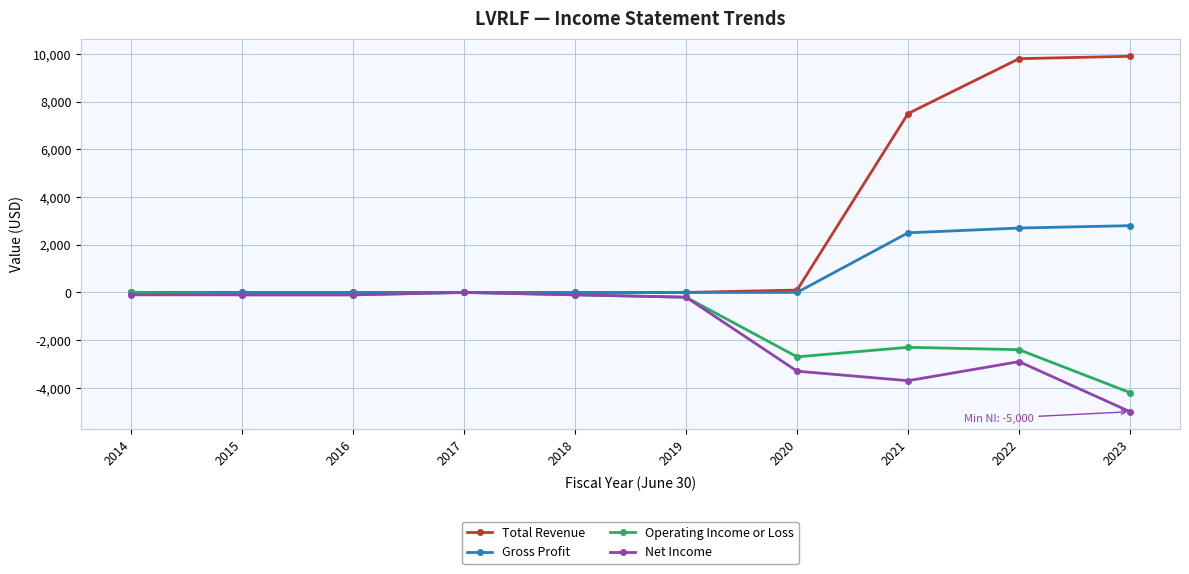

Which series changed the most between 2018 and 2022?

Total Revenue